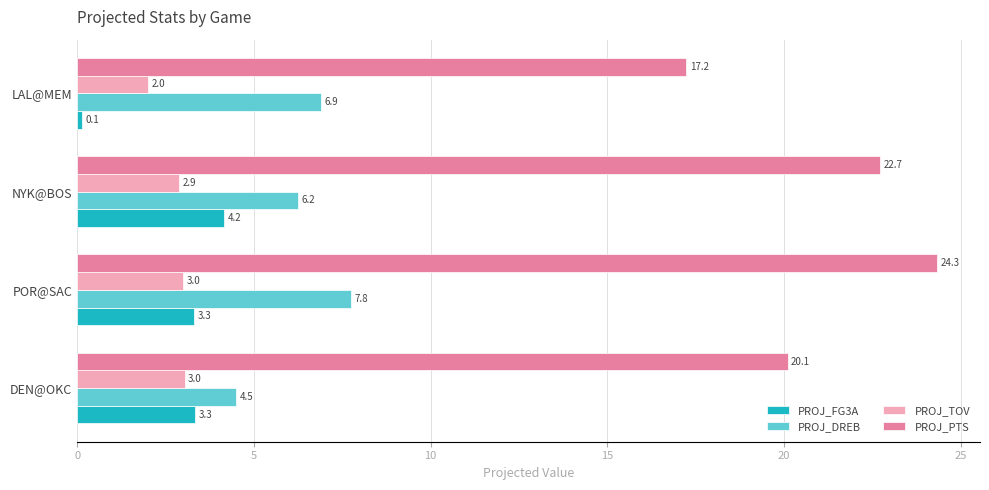

What is the average value of the PROJ_PTS series?

21.1